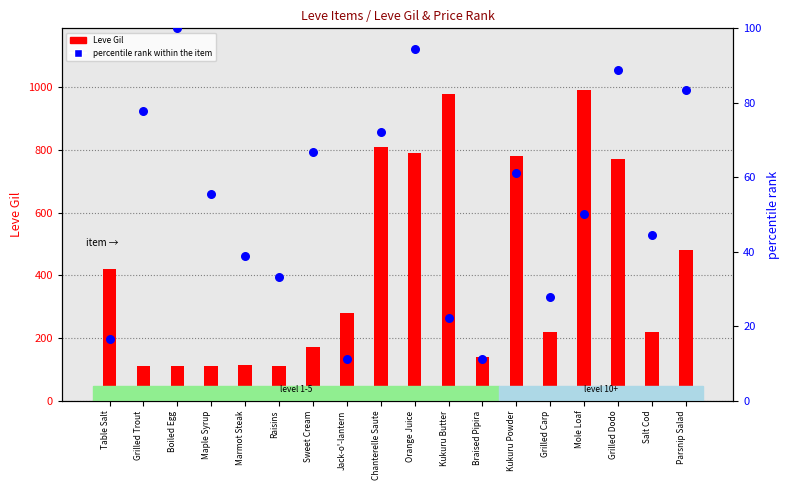

What is the total value across all series at Braised Pipira?

151.1